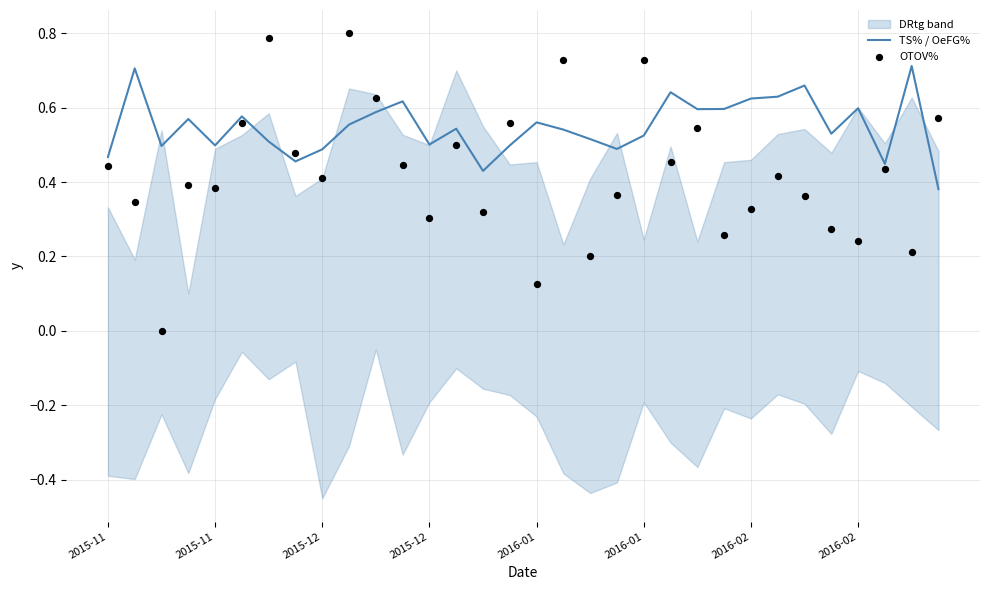

At how many categories does at least one series exceed 0?

32